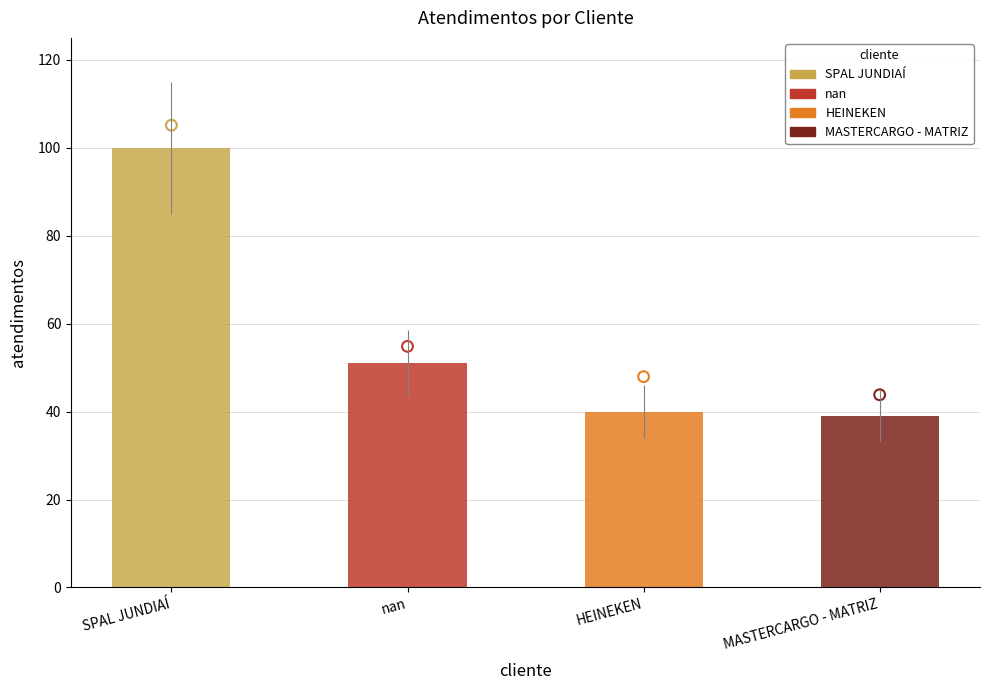

What is the change in value from SPAL JUNDIAÍ to nan?

-49